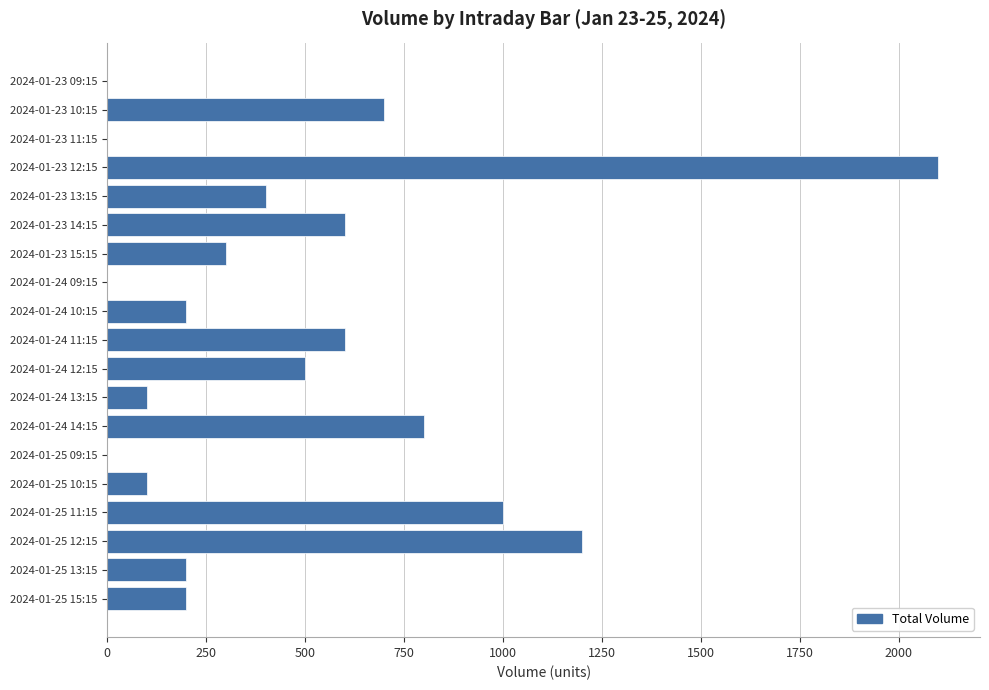

The value at 2024-01-25 13:15 is 200. True or false?

True